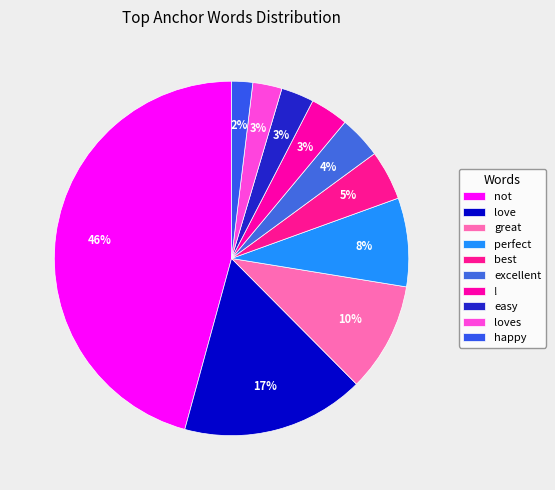

Is there a majority slice in this chart?

No